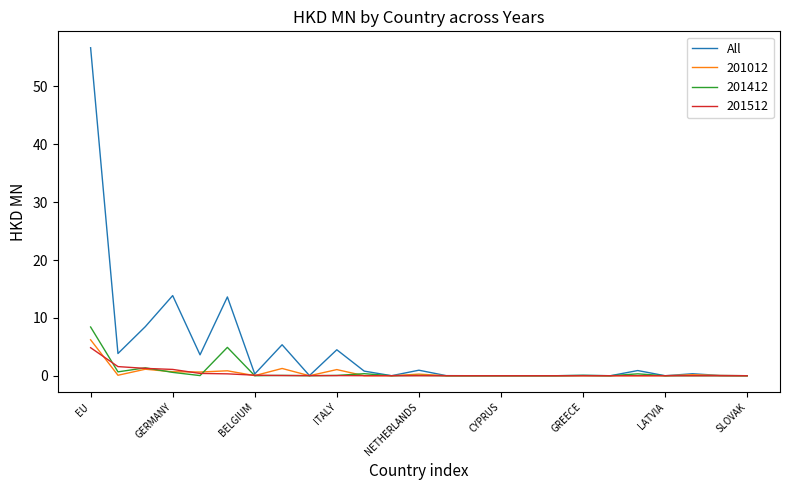

Which series has the largest total across all categories?

All